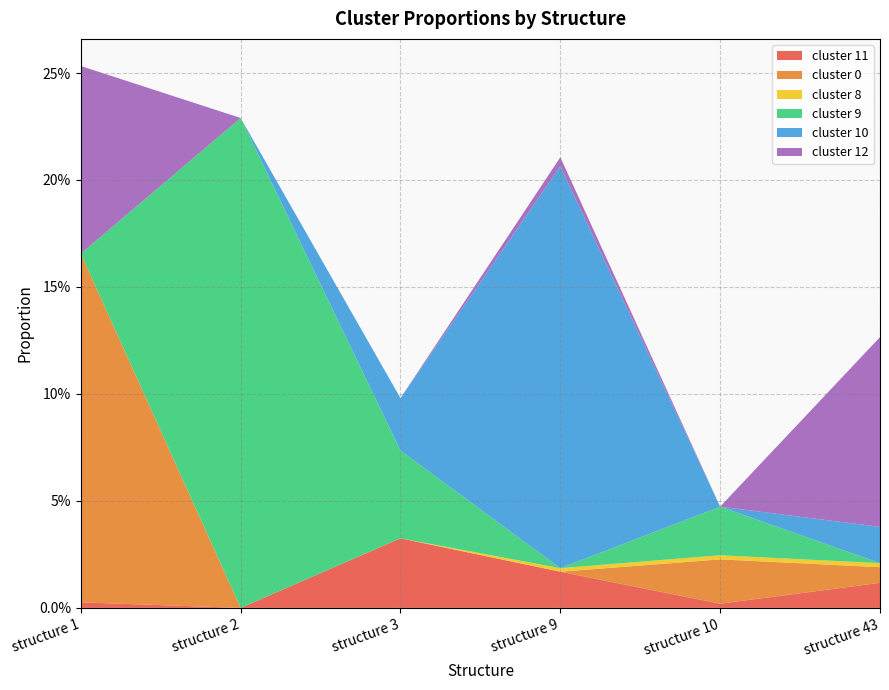

Reading left to right, list all the values displayed in this chart.

cluster 11: structure 1=0.0	structure 2=0.0	structure 3=0.0	structure 9=0.0	structure 10=0.0	structure 43=0.0
cluster 0: structure 1=0.2	structure 2=0.0	structure 3=0.0	structure 9=0.0	structure 10=0.0	structure 43=0.0
cluster 8: structure 1=0.0	structure 2=0.0	structure 3=0.0	structure 9=0.0	structure 10=0.0	structure 43=0.0
cluster 9: structure 1=0.0	structure 2=0.2	structure 3=0.0	structure 9=0.0	structure 10=0.0	structure 43=0.0
cluster 10: structure 1=0.0	structure 2=0.0	structure 3=0.0	structure 9=0.2	structure 10=0.0	structure 43=0.0
cluster 12: structure 1=0.1	structure 2=0.0	structure 3=0.0	structure 9=0.0	structure 10=0.0	structure 43=0.1